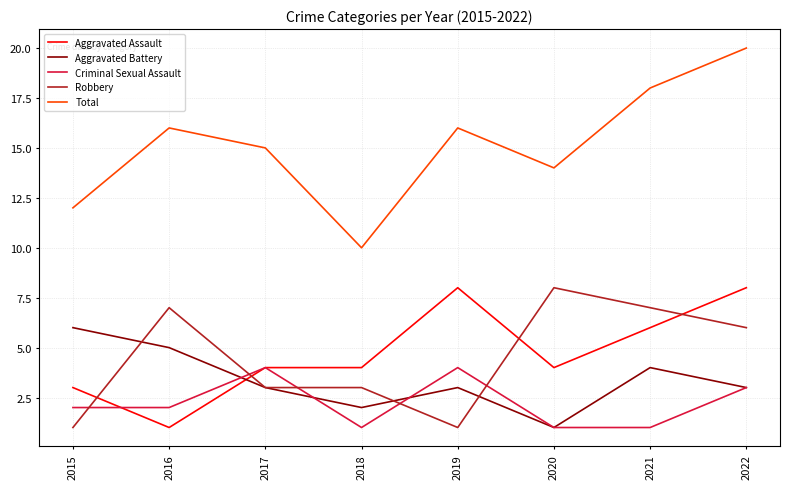

Read the Aggravated Assault value at 2022.

8